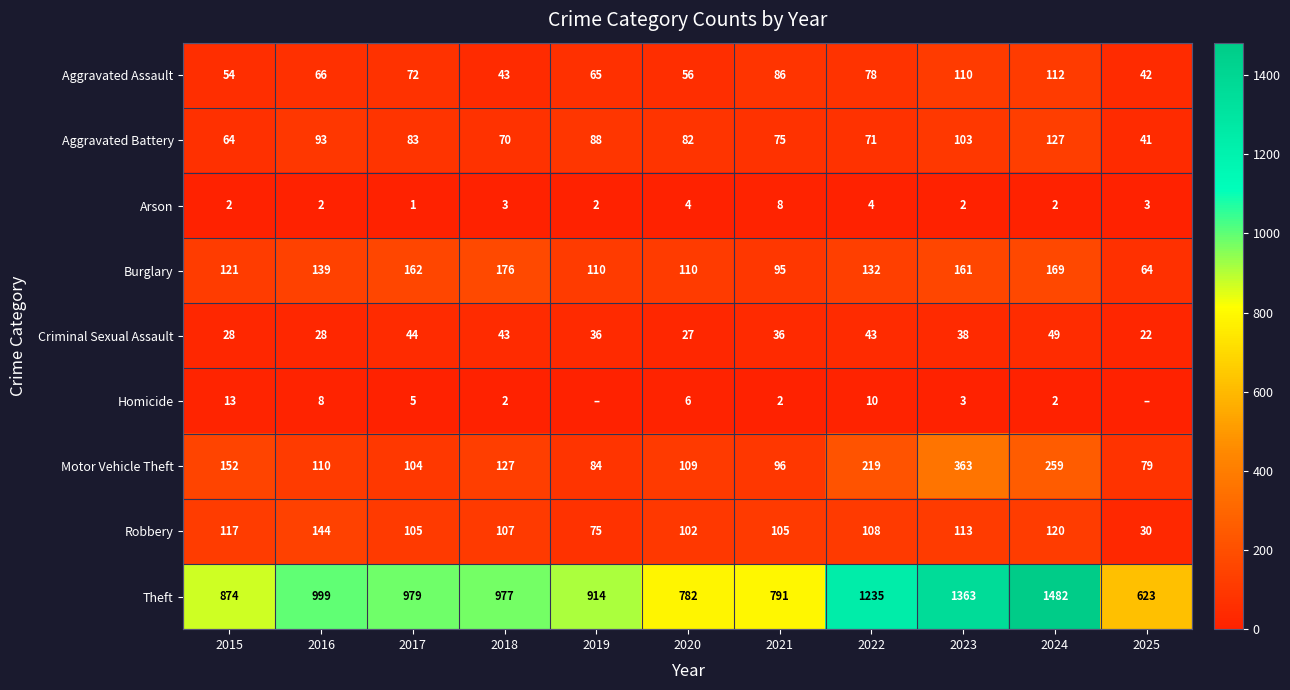

What value does the Theft series have at 2019, to the nearest 50?

900